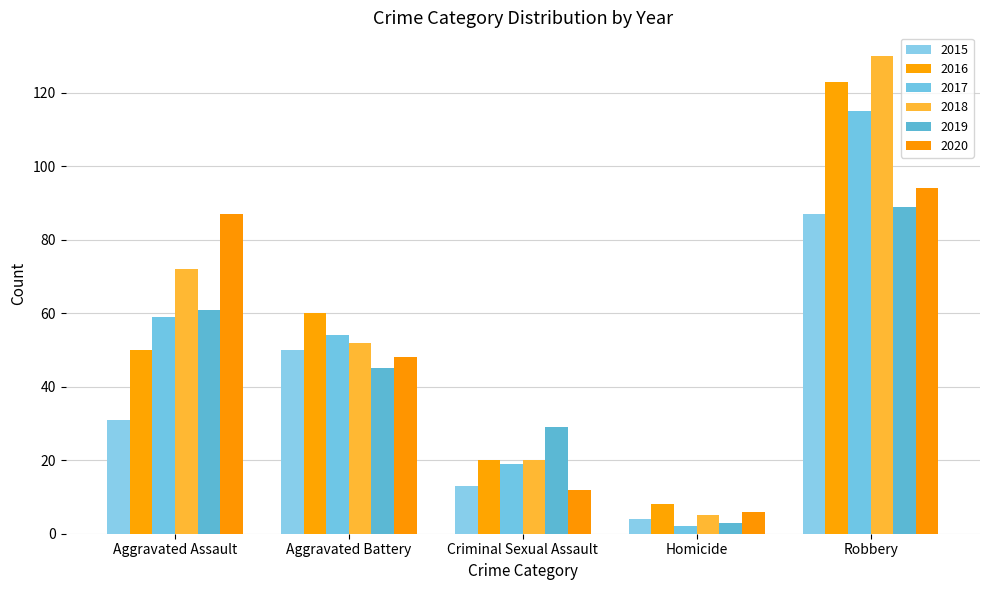

What is the sum of the 2017 values at Criminal Sexual Assault and Aggravated Assault?

78